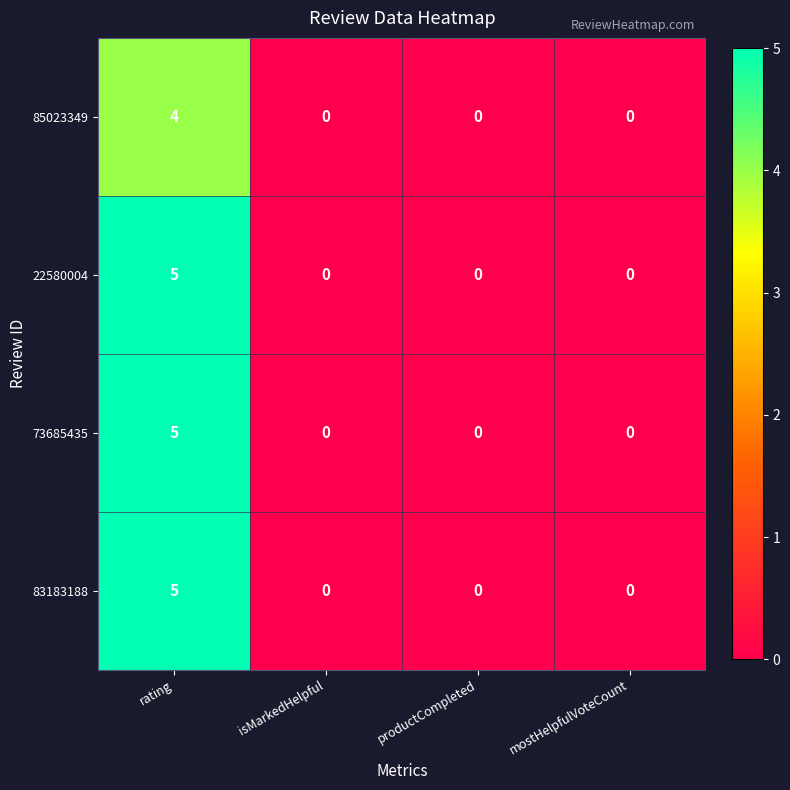

Reading left to right, transcribe all the data shown in this chart.

85023349: 4	0	0	0
22580004: 5	0	0	0
73685435: 5	0	0	0
83183188: 5	0	0	0